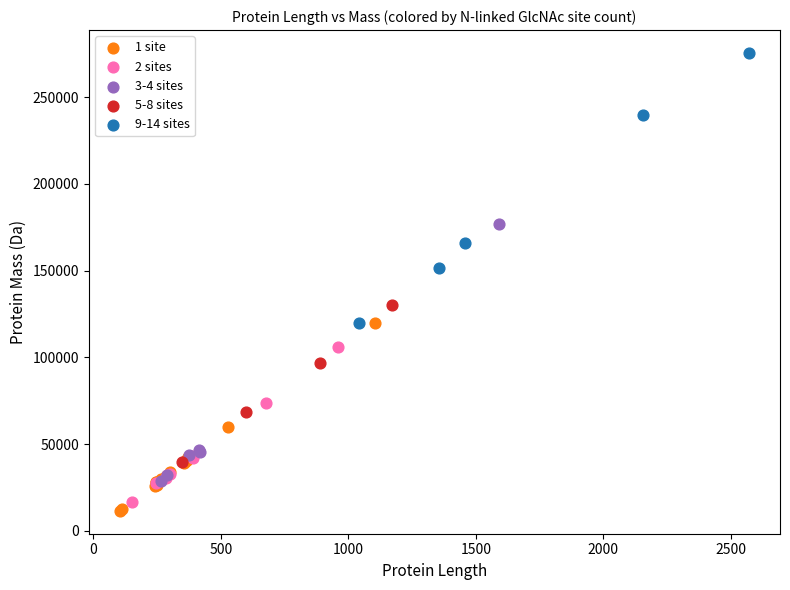

Which series reaches the maximum Y coordinate?

9-14 sites